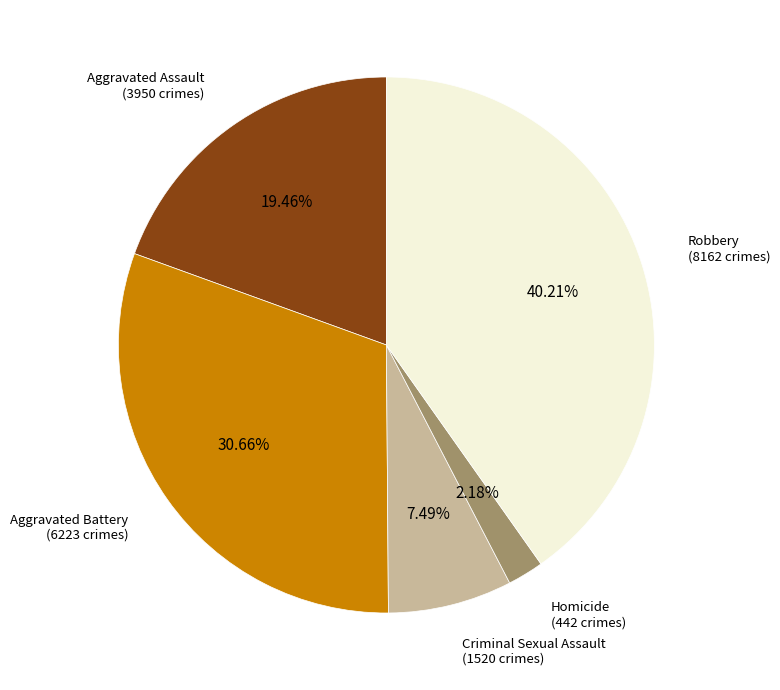

Count the number of slices in the pie.

5